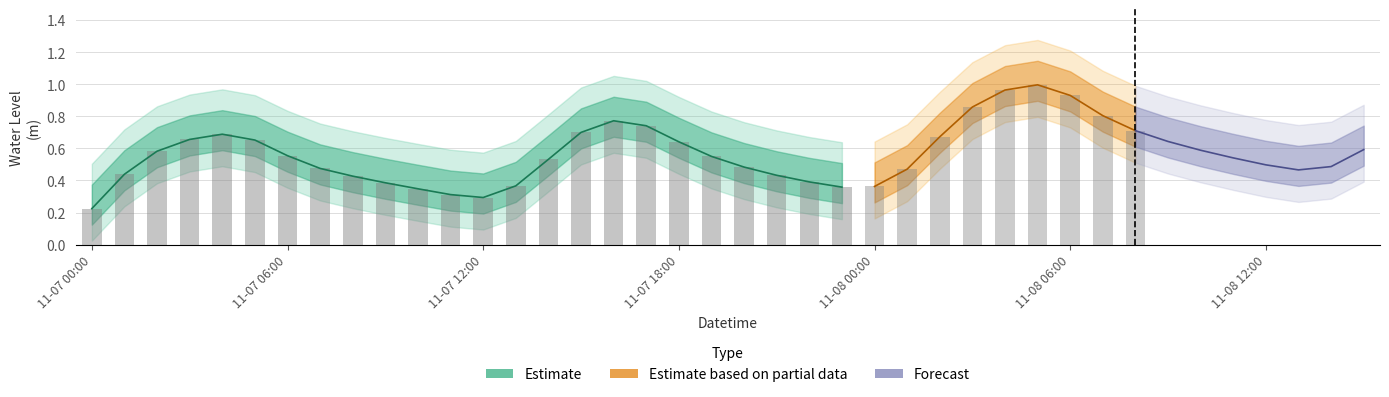

What is the change in value from 2024-11-07 18:00 to 2024-11-08 00:00?

-0.3